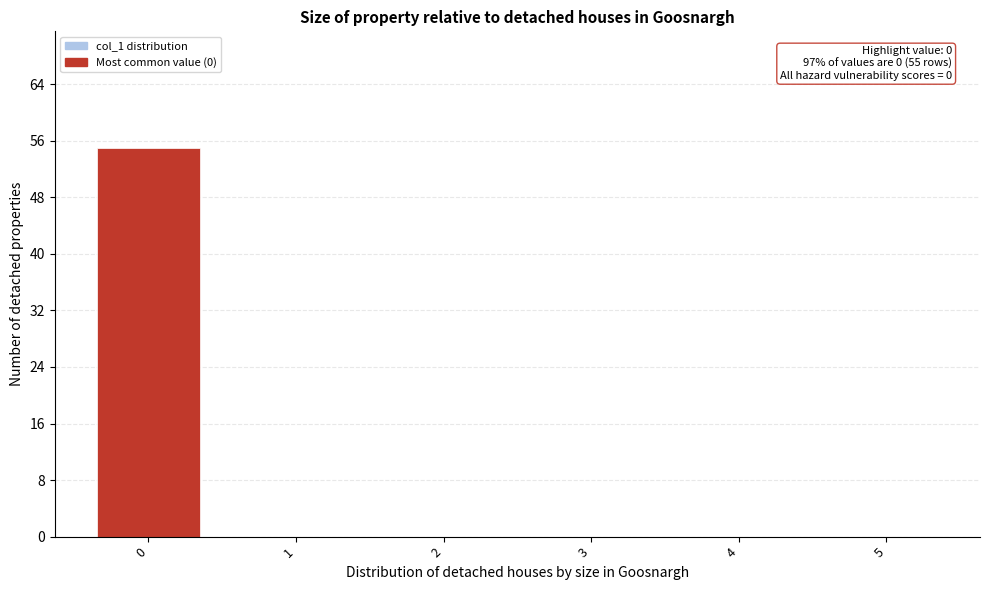

Reading left to right, transcribe all the data shown in this chart.

0=55	1=0	2=0	3=0	4=0	5=0